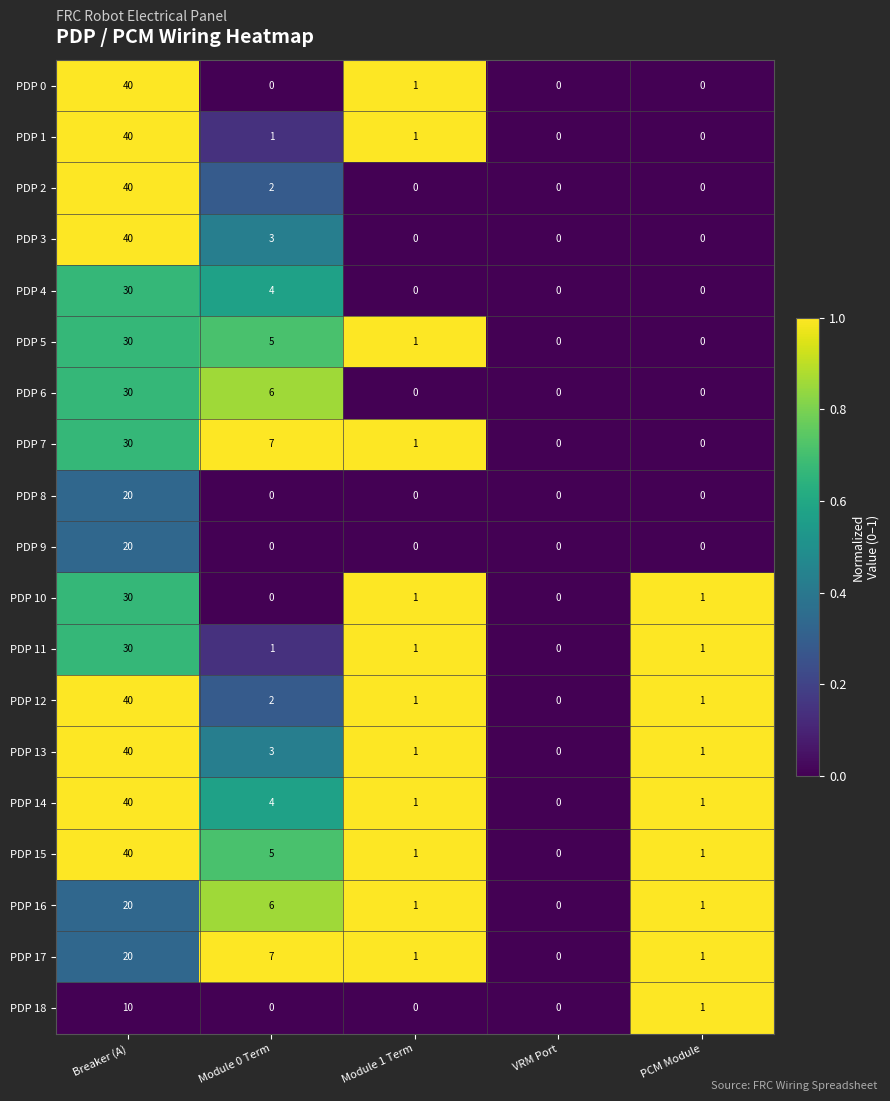

How many data points in PDP 13 are less than 1?

1